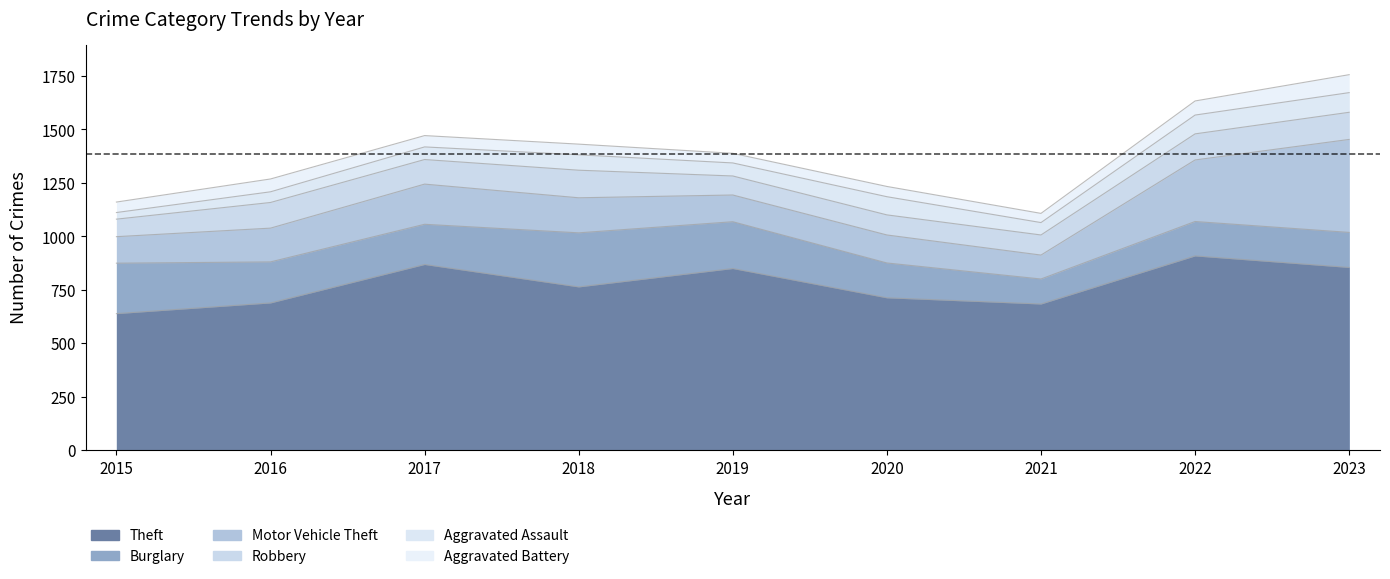

What is the sum of the Aggravated Assault values at 2021 and 2023?

150